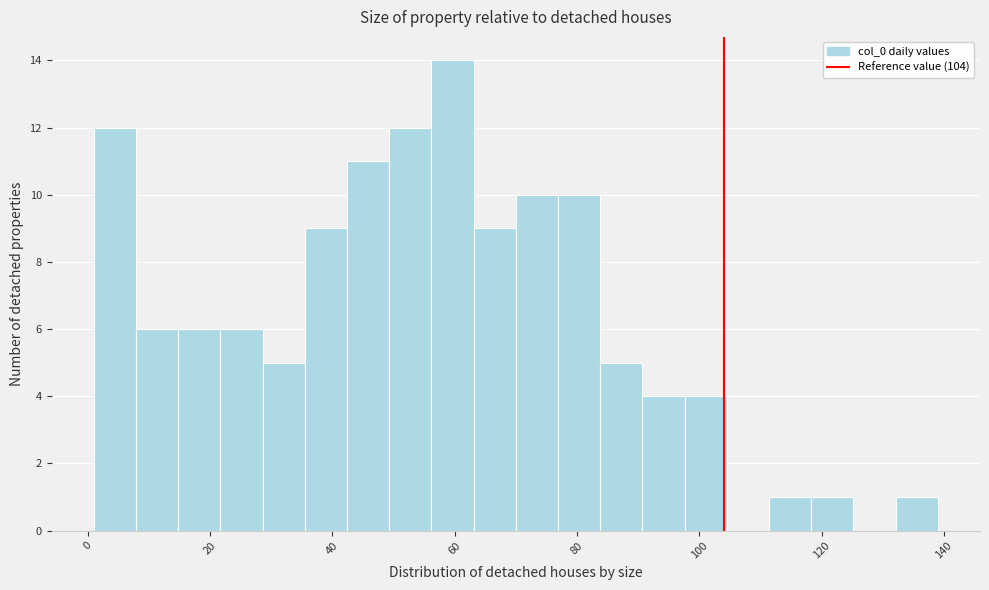

Around what value on the x-axis is the tallest bar? Give the approximate position of its centre, as read against the axis.

60